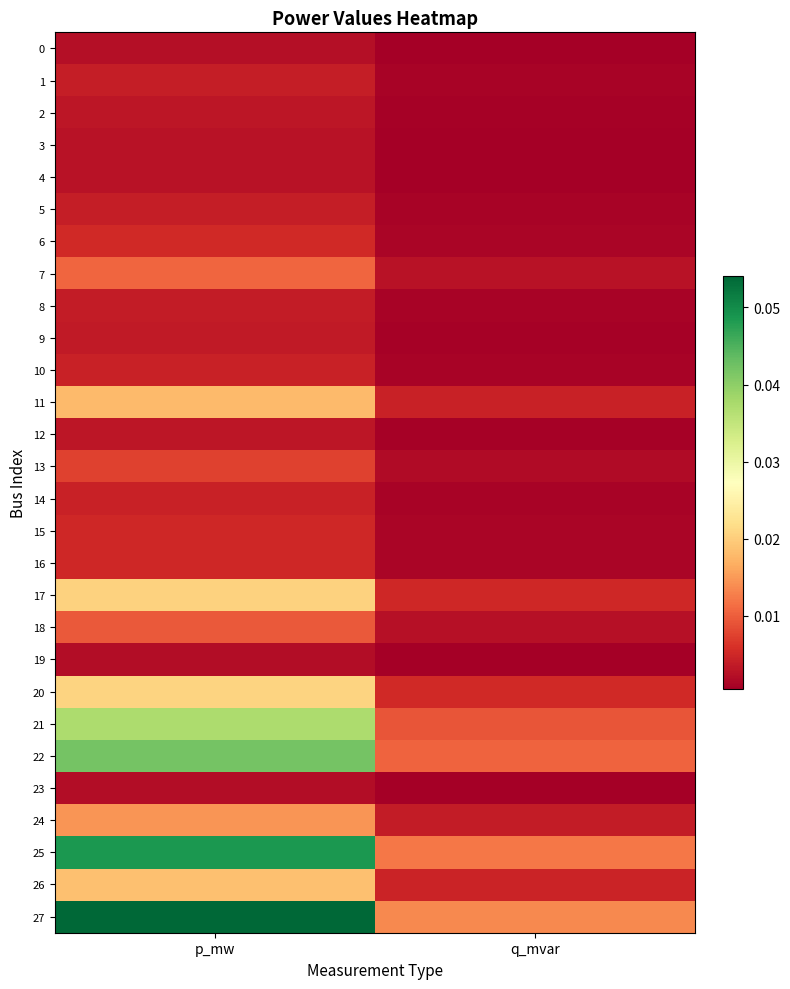

What is the total value across all series at p_mw?

0.4